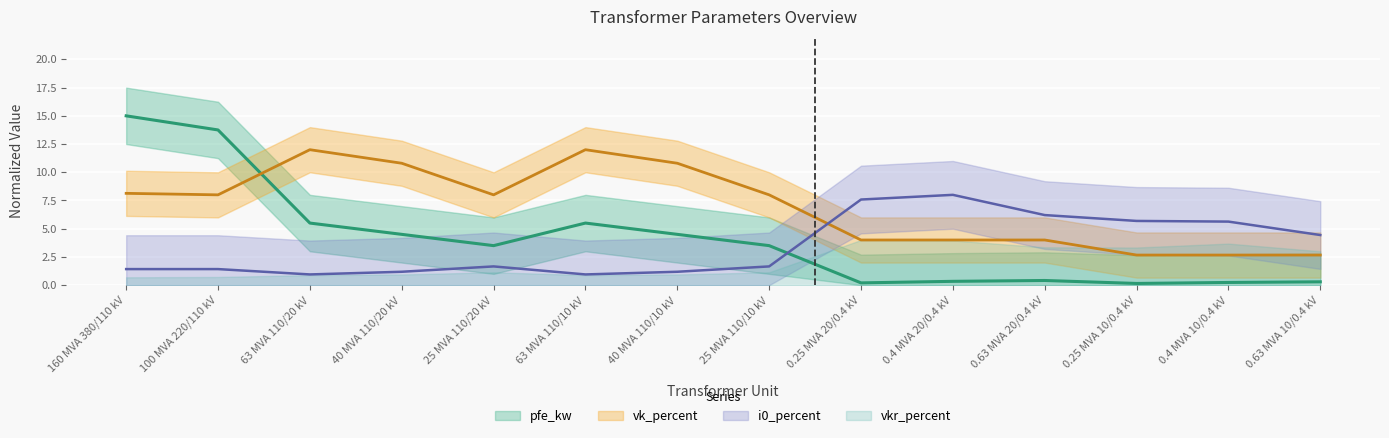

What is the average value of the pfe_kw series?

4.1